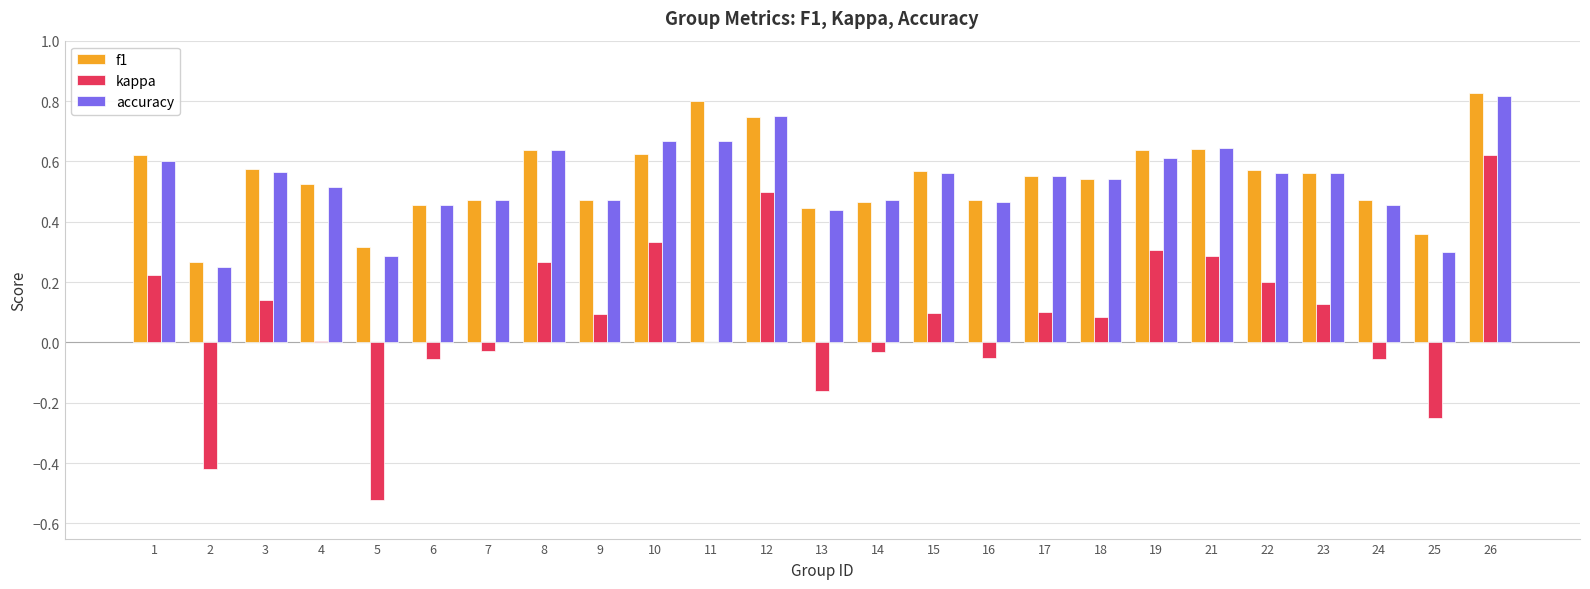

At which category is the sum across all series the highest?

26